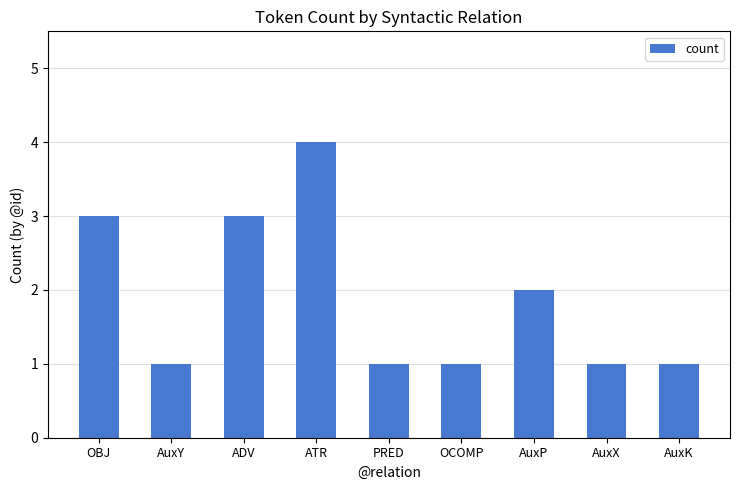

What is the ratio of the value at AuxX to the value at OBJ?

0.3